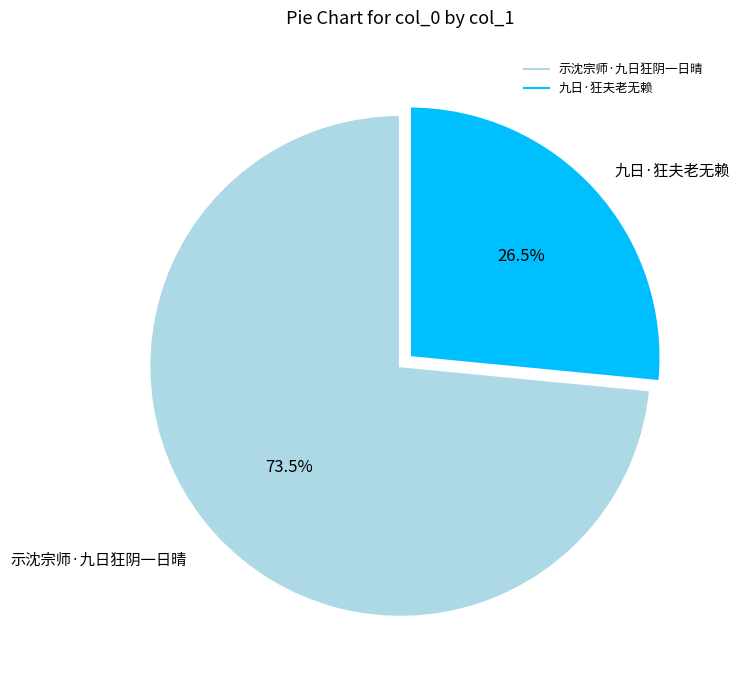

What percentage is NOT represented by 九日·狂夫老无赖?

73.5%